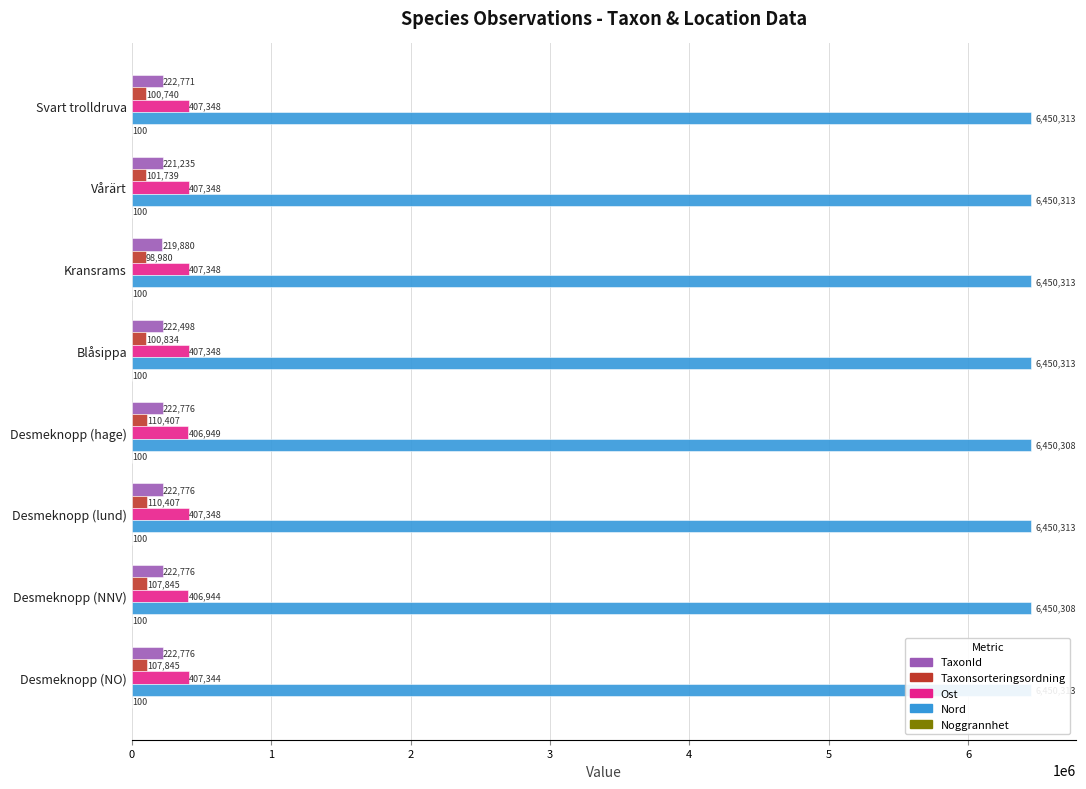

Is the value of Nord at Desmeknopp (NNV) greater than the value of TaxonId at Desmeknopp (lund)?

Yes